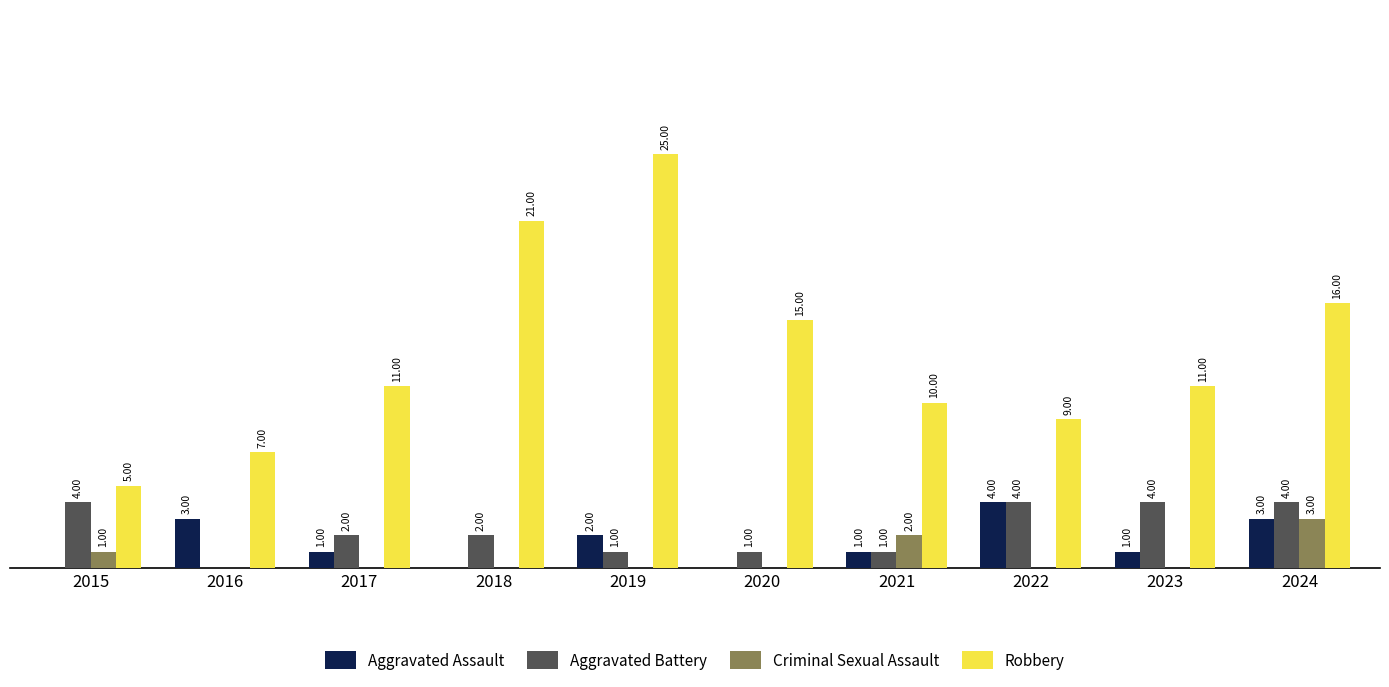

Which series changed the most between 2019 and 2024?

Robbery